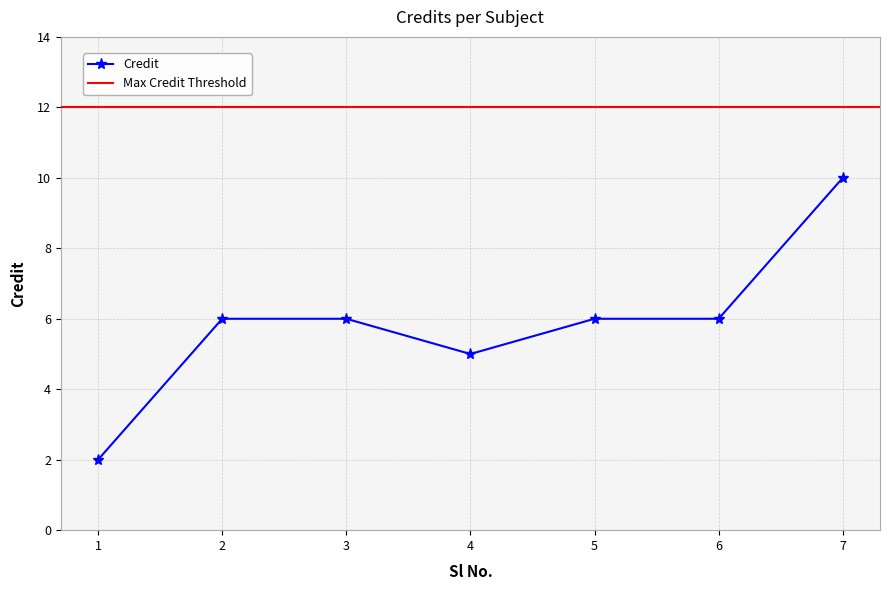

True or false: the data shows 13 at 7.

False